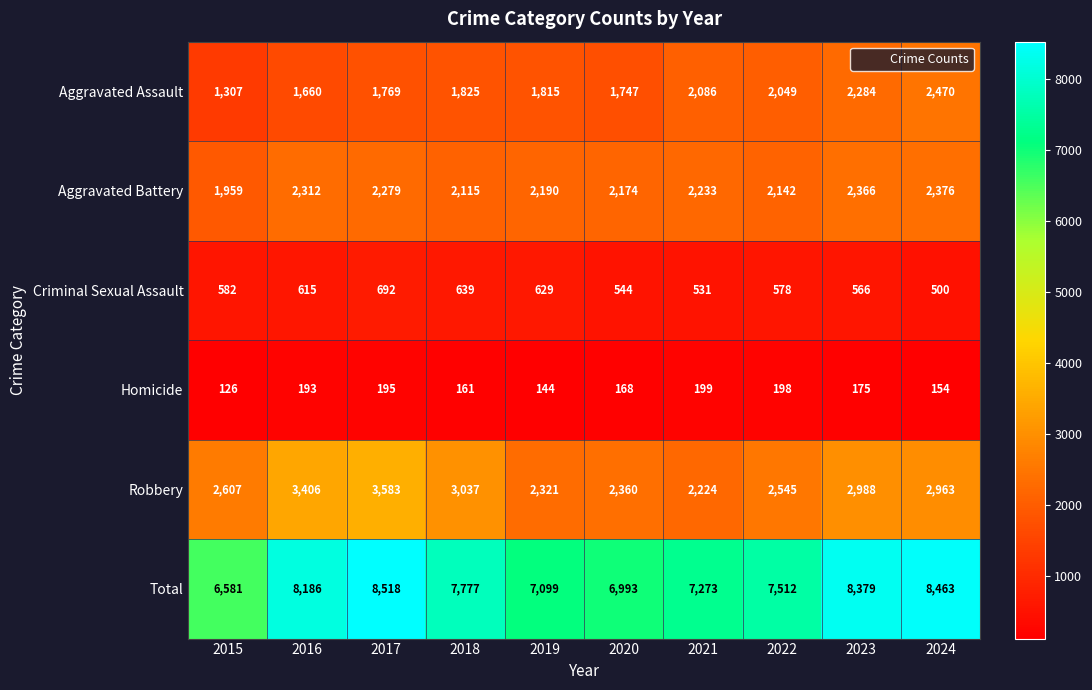

Where does the Robbery series first go above 2963?

2016